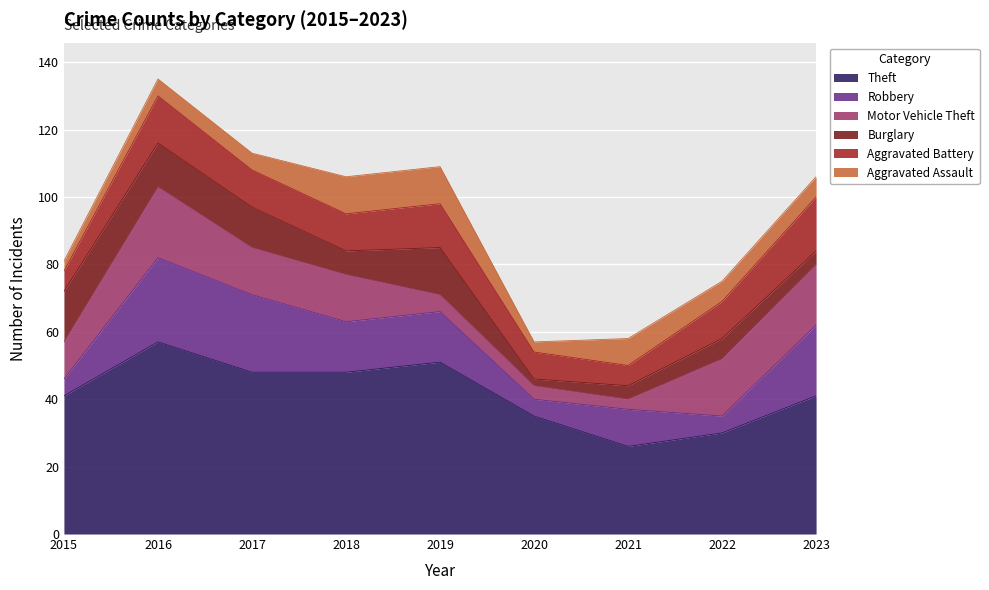

At which label is Aggravated Battery closest to 11?

2017